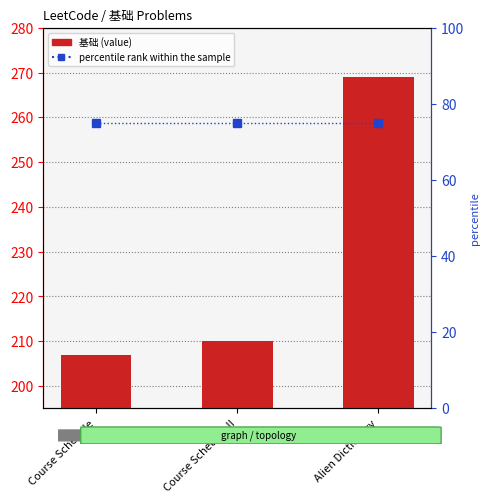

How many distinct data groups are displayed?

2